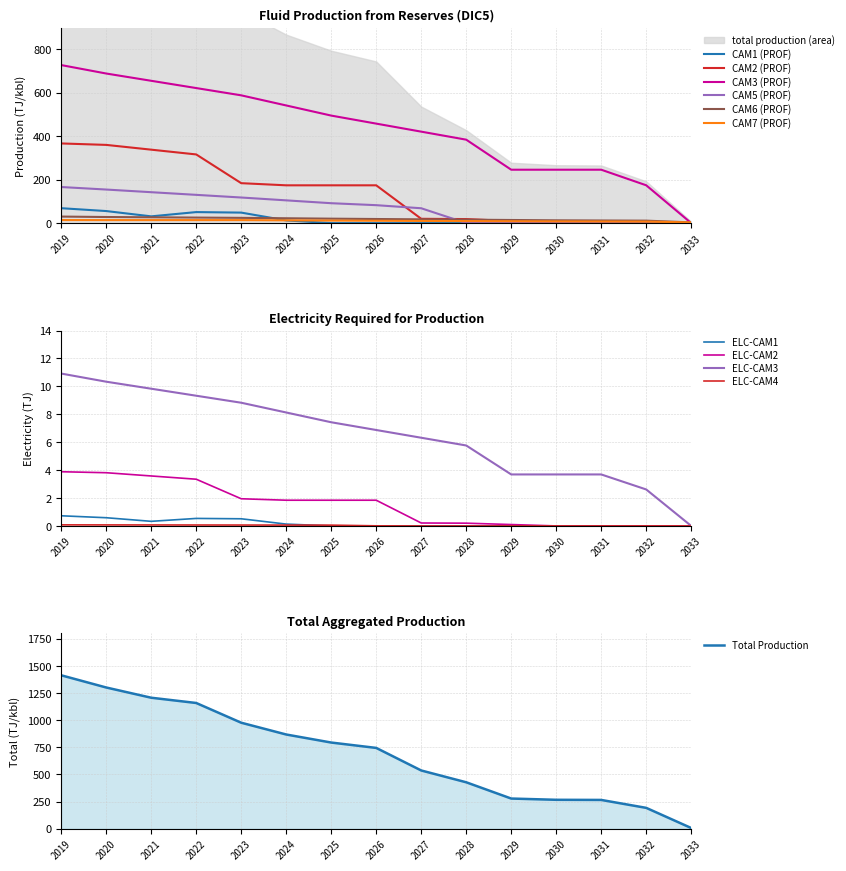

Between 2031 and 2022, which is larger?

2022